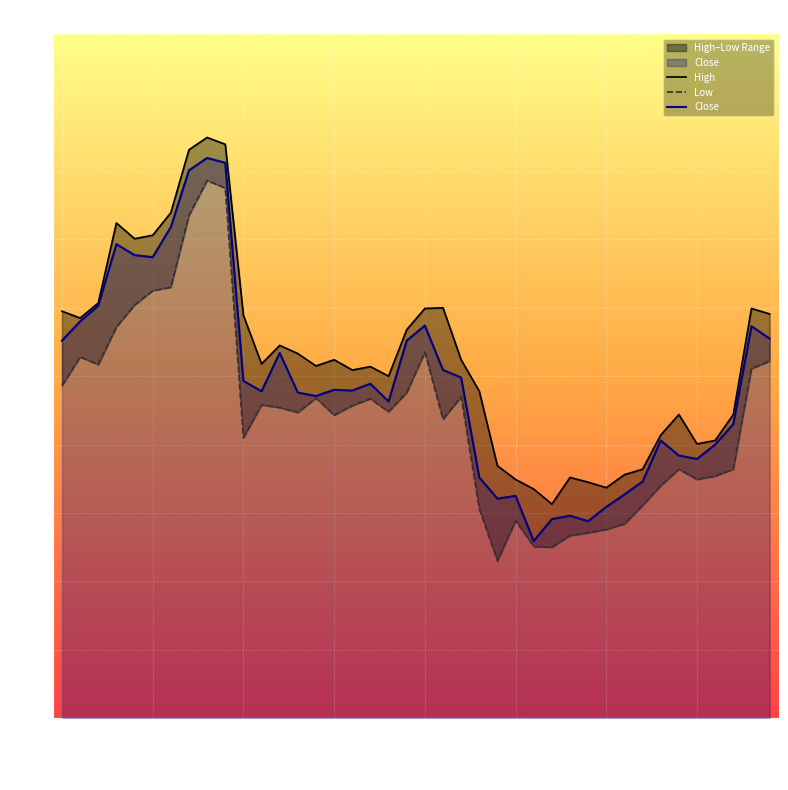

How many lines are shown in the chart?

3